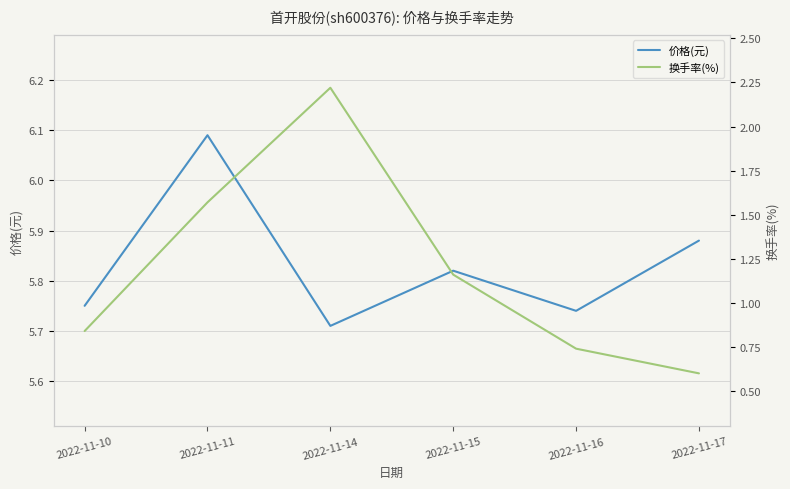

True or false: 换手率(%) and 价格(元) cross at least once.

False